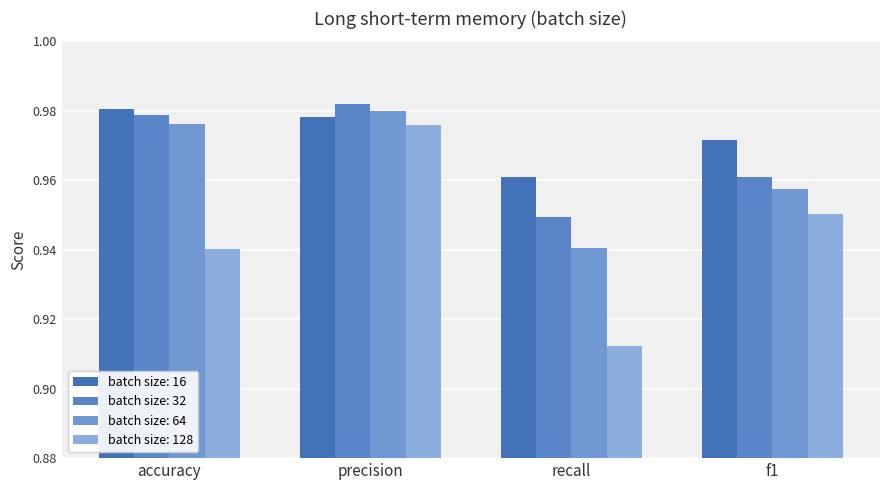

Is the value of batch size: 128 at recall greater than the value of batch size: 16 at f1?

No